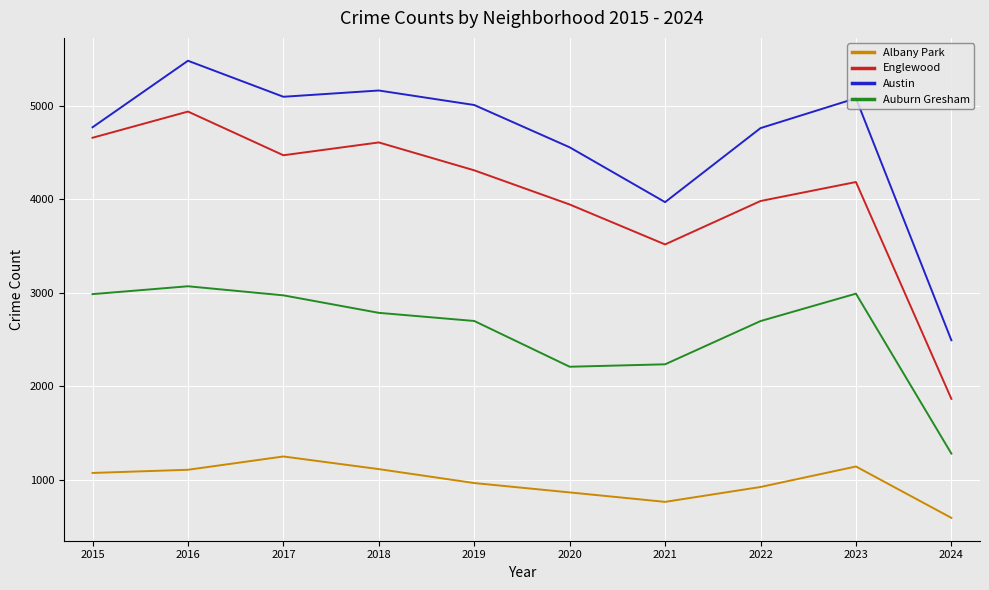

In Albany Park, how many points are lower than both neighbors (excluding endpoints)?

1